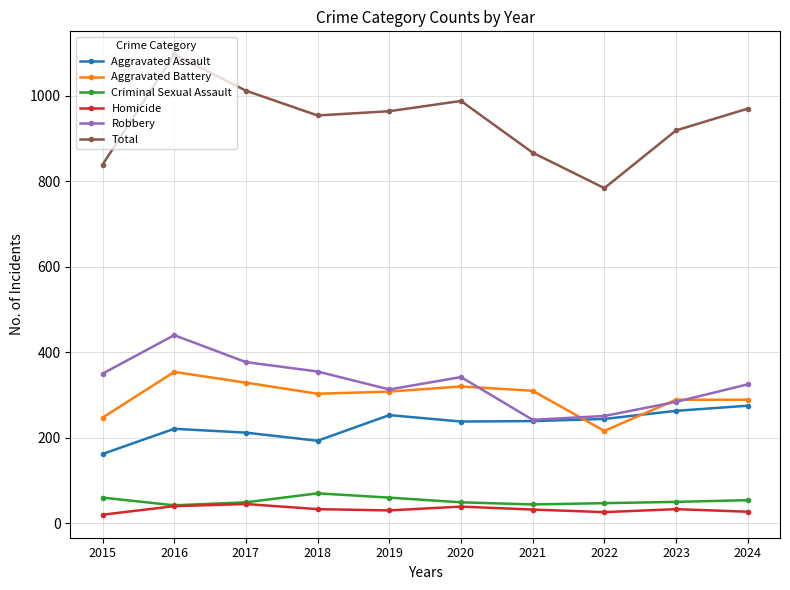

What is the difference between the highest and lowest values at 2023?

886